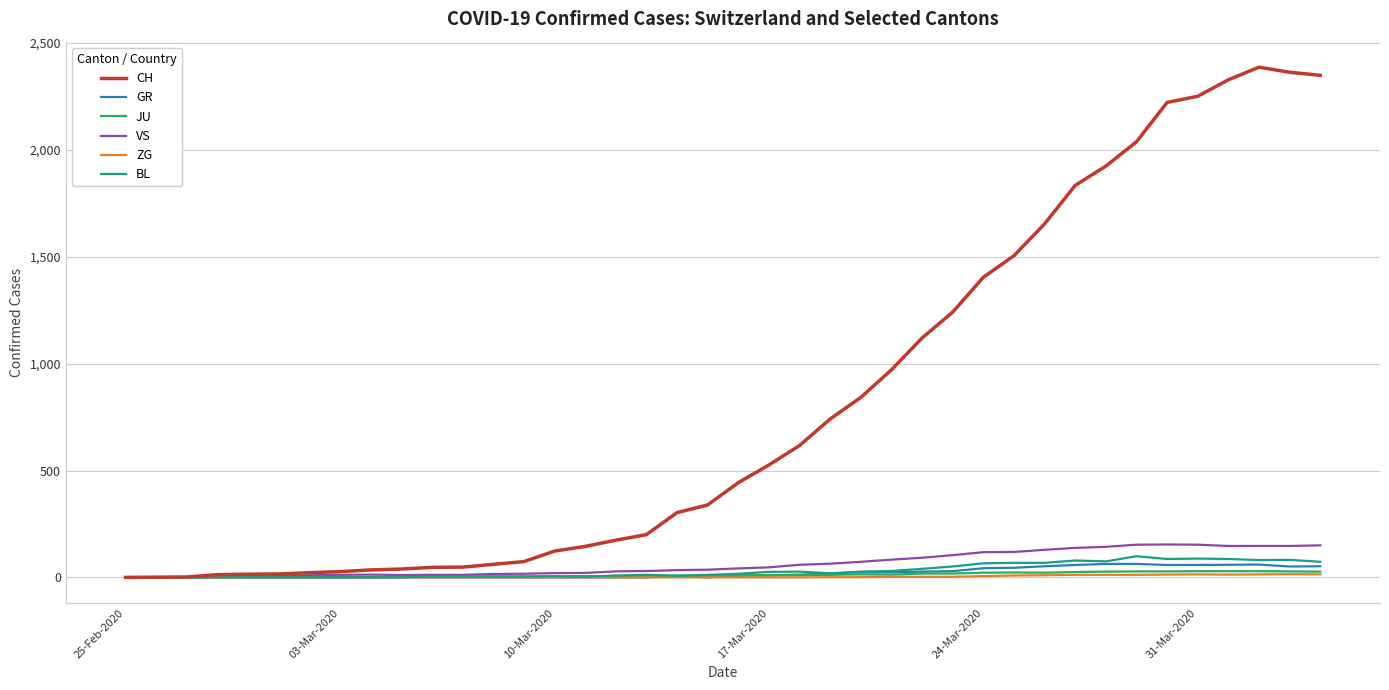

Which series has the largest total across all categories?

CH